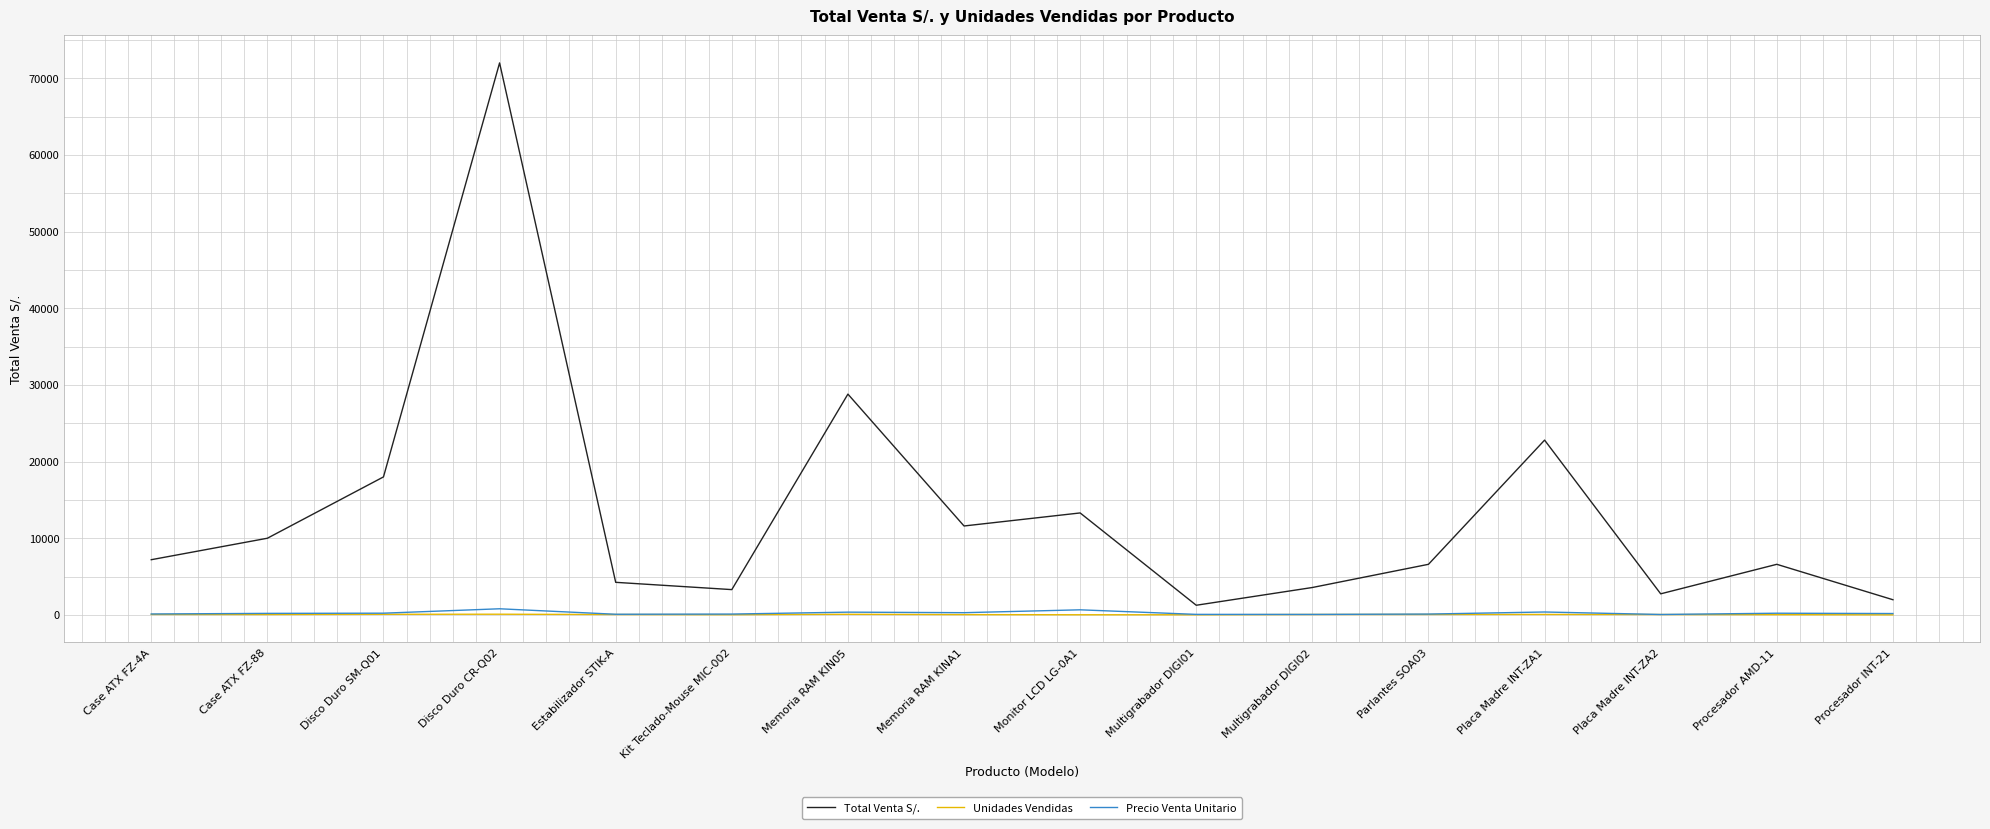

Is the value of Total Venta S/. at Procesador INT-21 greater than the value of Precio Venta Unitario at Estabilizador STIK-A?

Yes